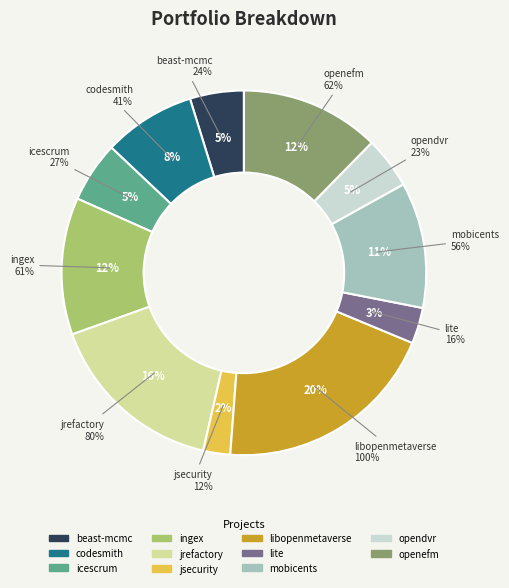

What is the largest slice in the pie chart?

libopenmetaverse.csv